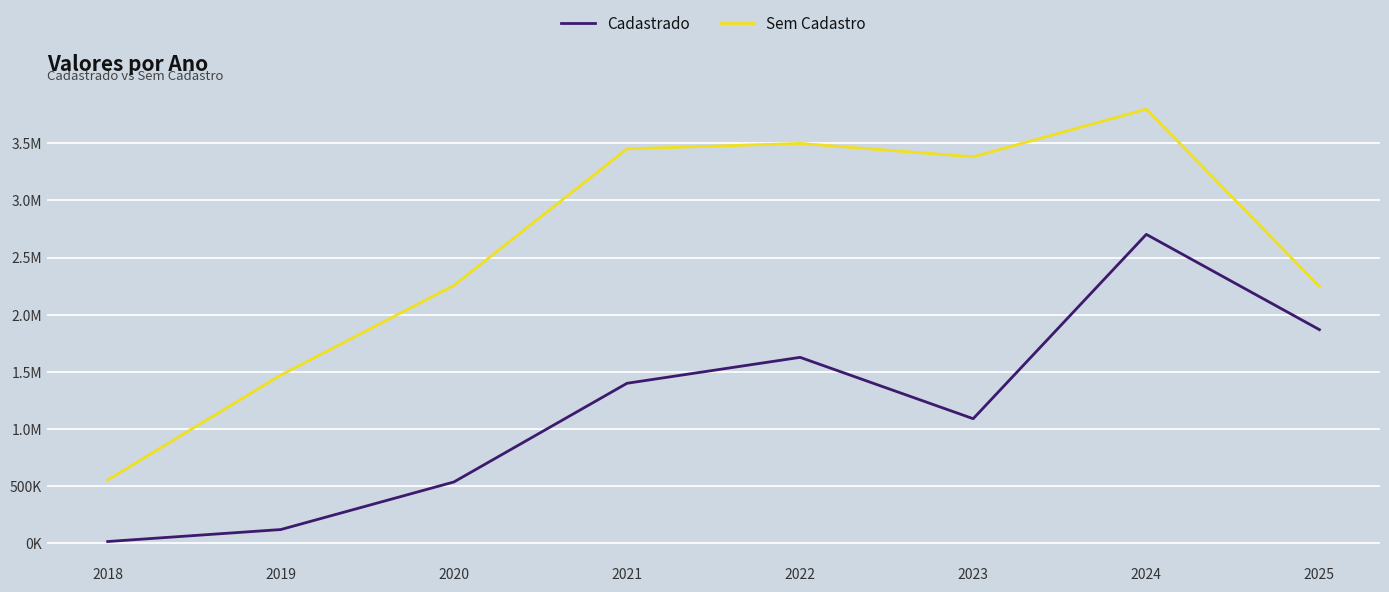

What is the value of the Cadastrado point at the 4th from the left?

1397833.5